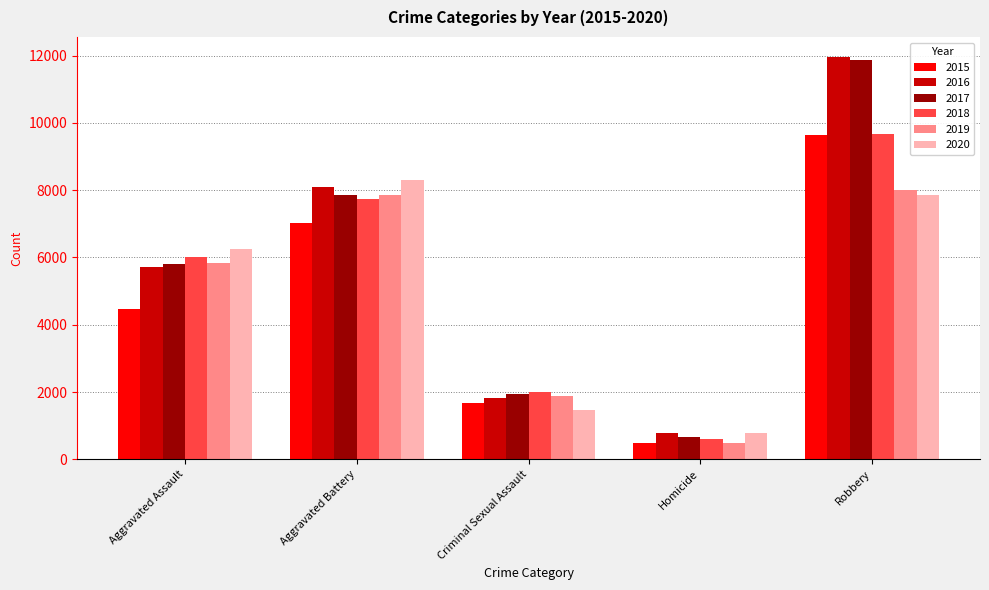

Reading right to left, what are all the values shown in this chart?

2015: Robbery=9638	Homicide=496	Criminal Sexual Assault=1674	Aggravated Battery=7018	Aggravated Assault=4480
2016: Robbery=11960	Homicide=786	Criminal Sexual Assault=1822	Aggravated Battery=8085	Aggravated Assault=5712
2017: Robbery=11880	Homicide=672	Criminal Sexual Assault=1953	Aggravated Battery=7845	Aggravated Assault=5793
2018: Robbery=9680	Homicide=589	Criminal Sexual Assault=1987	Aggravated Battery=7734	Aggravated Assault=6001
2019: Robbery=7994	Homicide=498	Criminal Sexual Assault=1884	Aggravated Battery=7857	Aggravated Assault=5841
2020: Robbery=7855	Homicide=787	Criminal Sexual Assault=1459	Aggravated Battery=8319	Aggravated Assault=6263